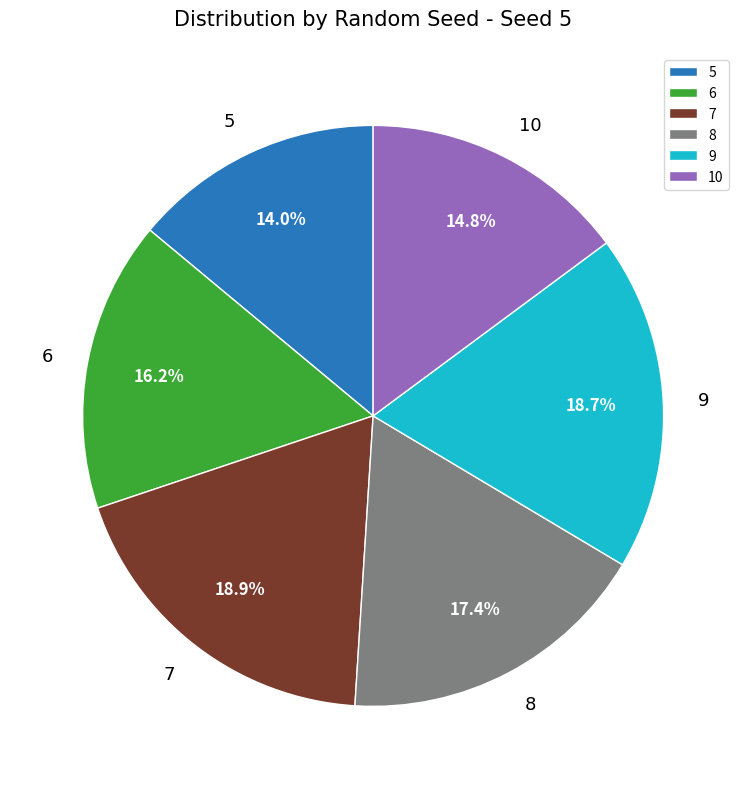

Is there any slice that represents more than half of the pie?

No